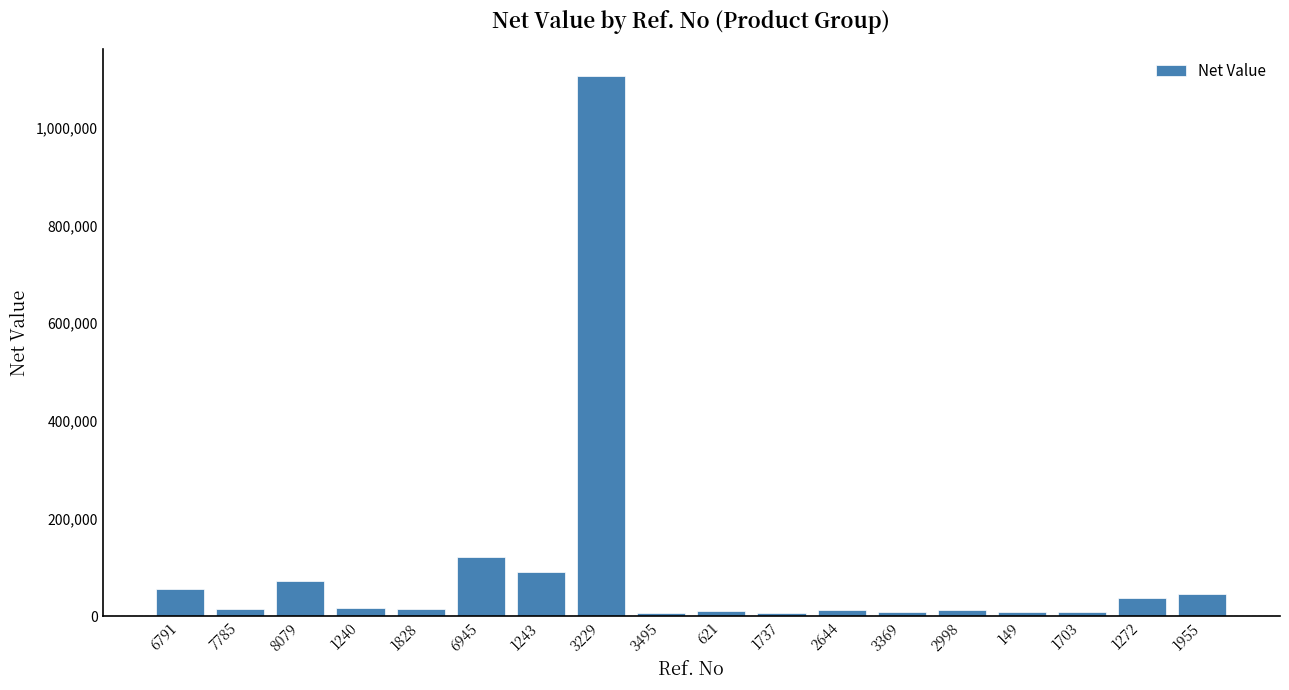

Count the number of categories in the chart.

18